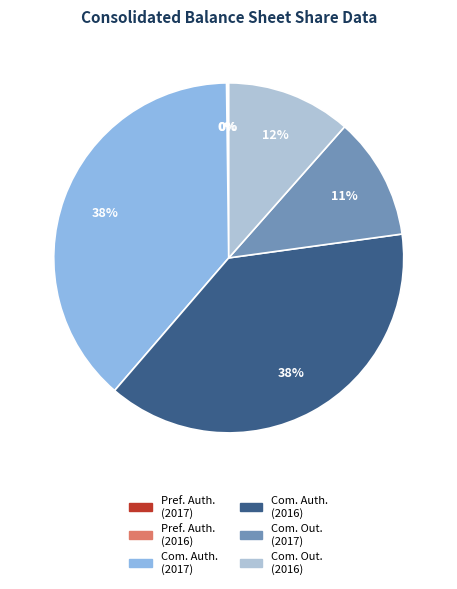

Is there any slice that represents more than half of the pie?

No